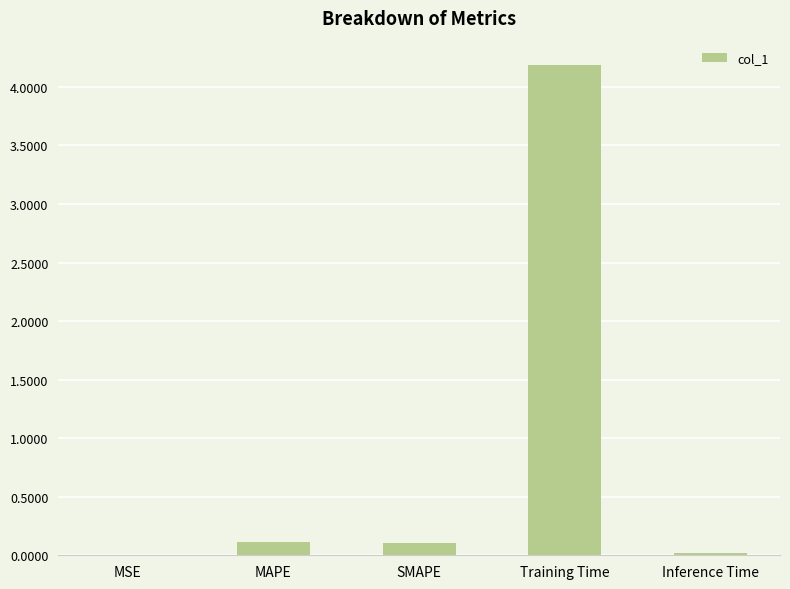

Which has a higher value, MAPE or MSE?

MAPE